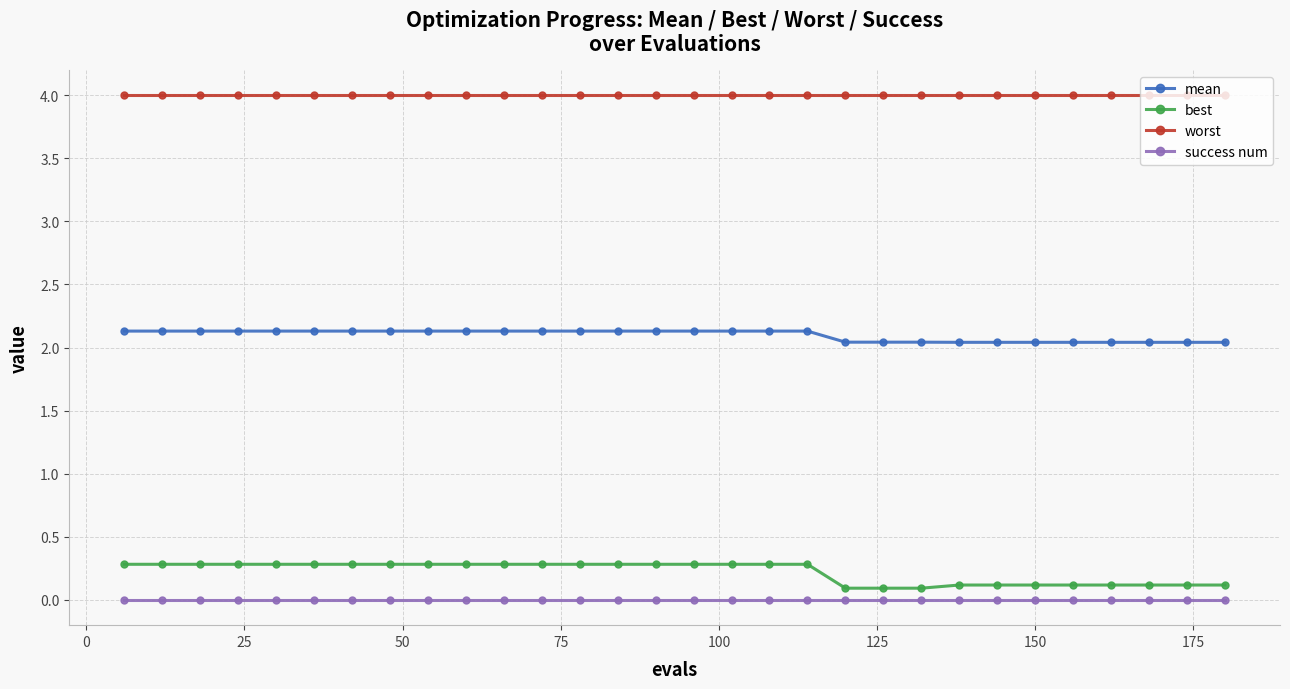

What is the value of the worst point at the 24th from the left?

4.0